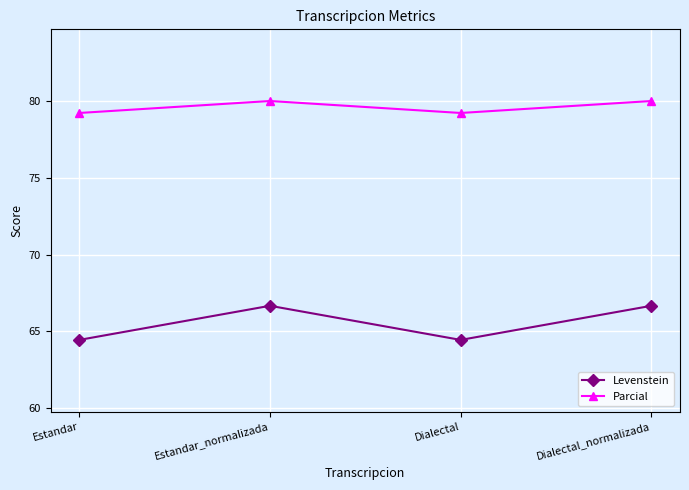

What is the highest value of the Levenstein series?

66.7